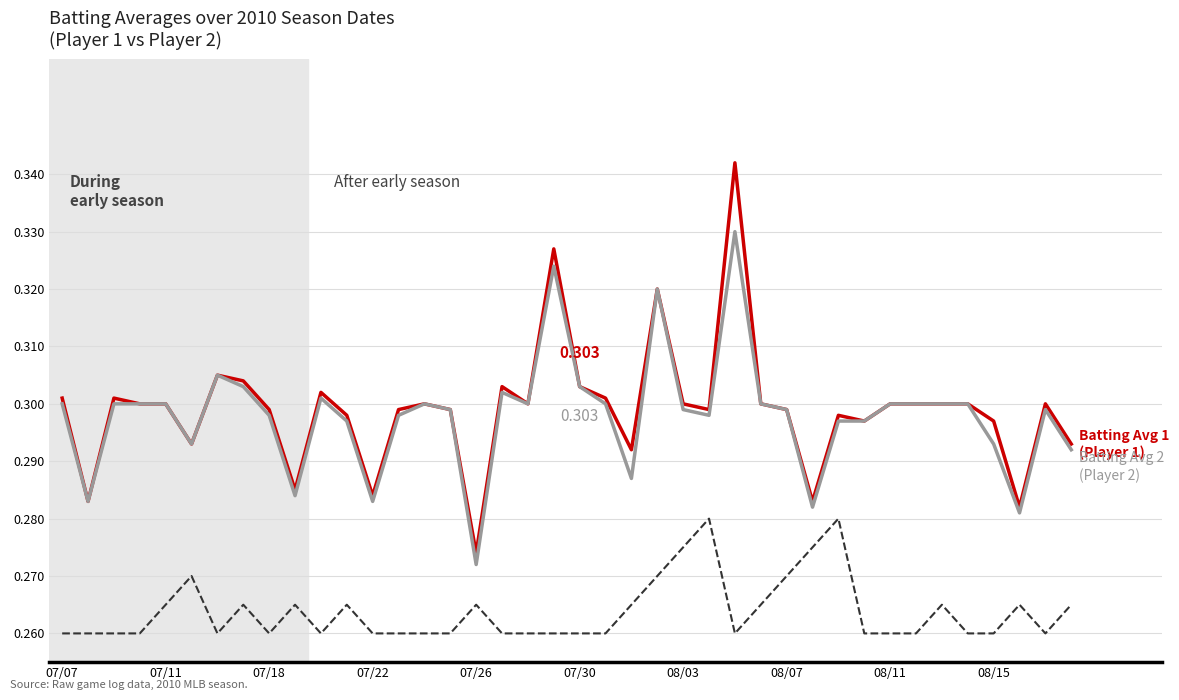

The Batting Average2 series shows 0.2 at 07/18. True or false?

False